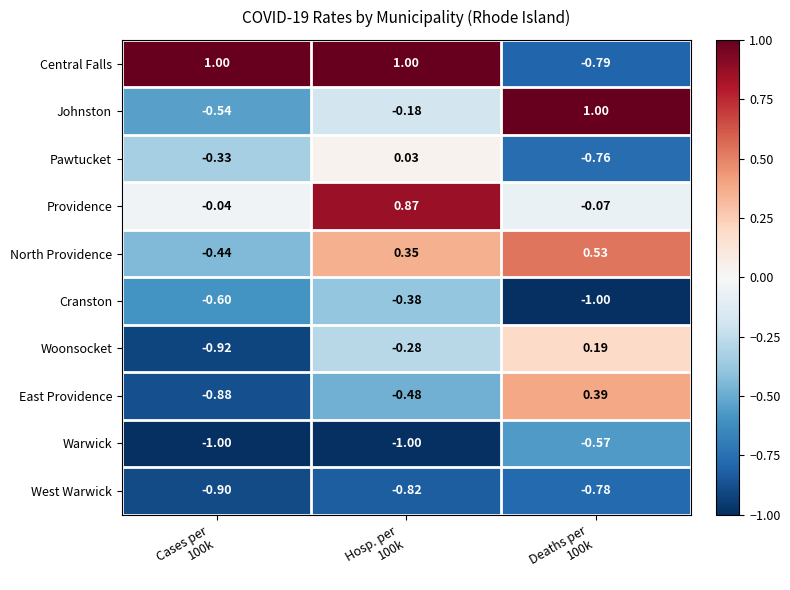

Which series has the largest range (max minus min)?

Central Falls